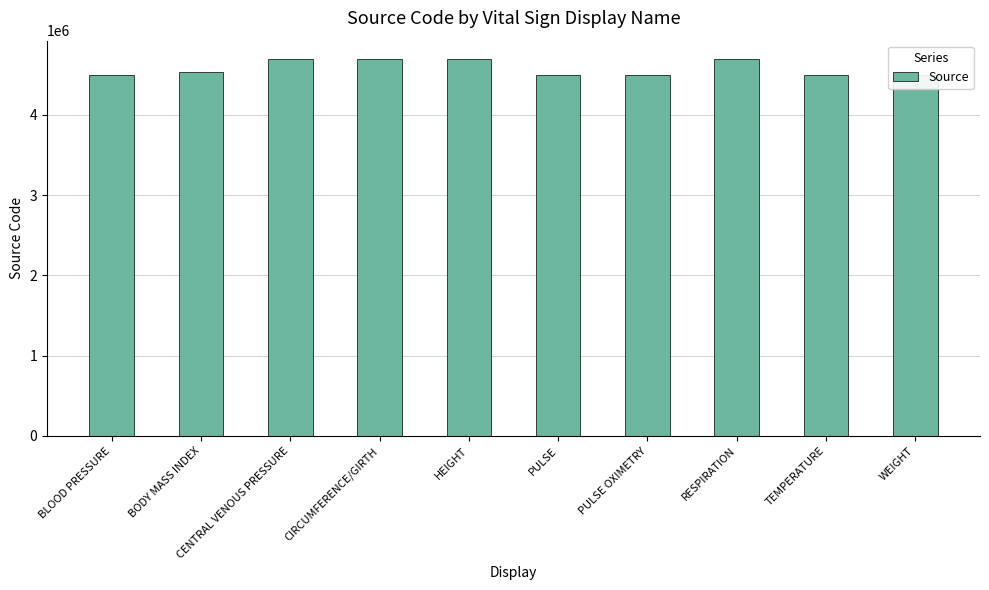

What is the approximate value at PULSE?

4500636